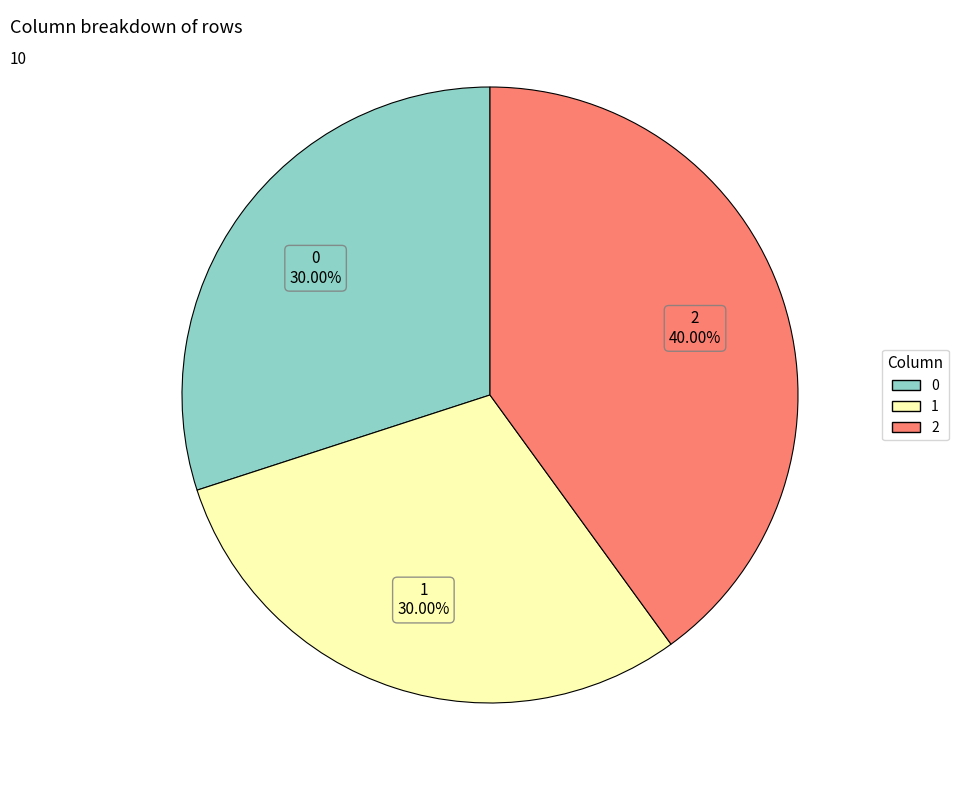

How much of the chart is everything except 1?

70.0%